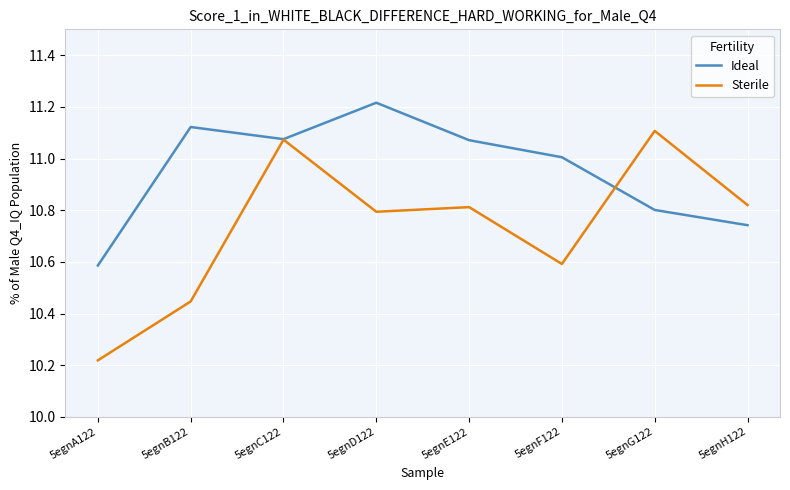

Where does the Ideal series first go above 11?

5egnB122